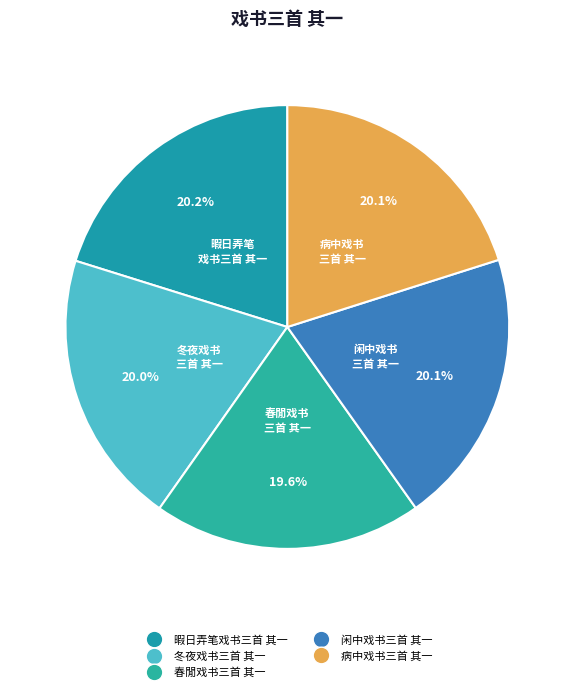

Rank the categories by value from highest to lowest.

暇日弄笔戏书三首 其一, 病中戏书三首 其一, 闲中戏书三首 其一, 冬夜戏书三首 其一, 春閒戏书三首 其一